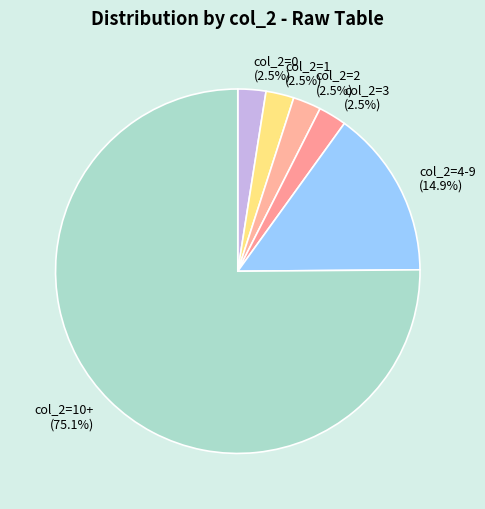

What percentage is NOT represented by col_2=2?

97.5%